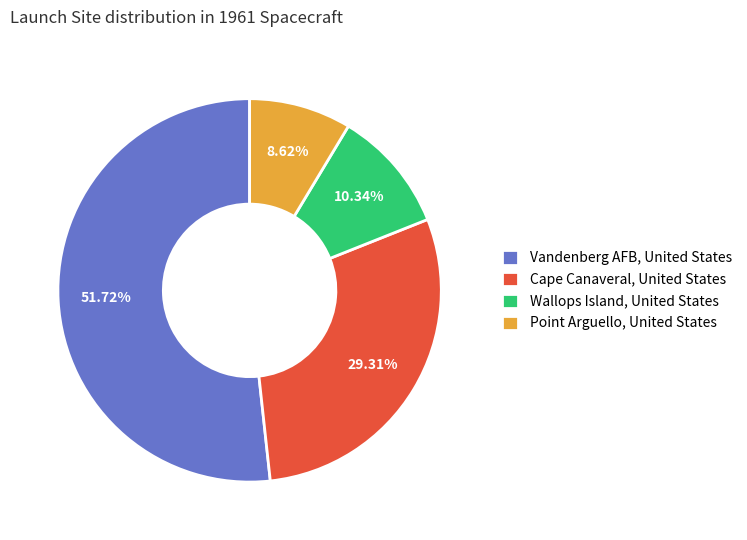

What percentage is NOT represented by Vandenberg AFB, United States?

48.3%